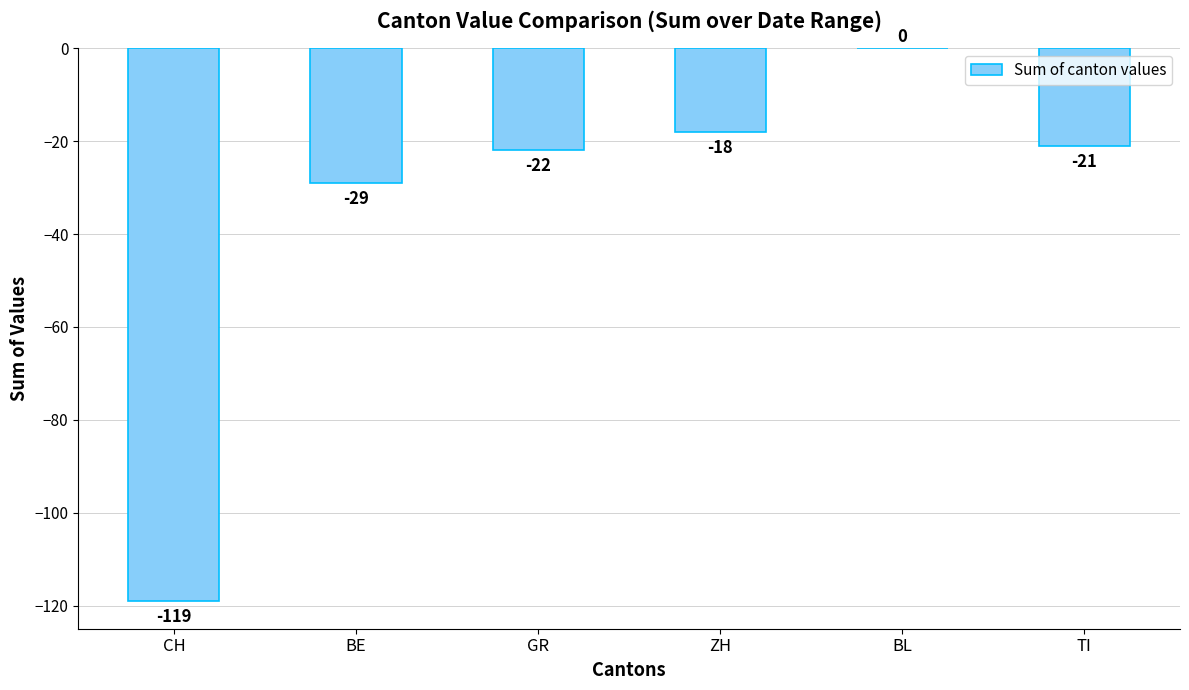

Which category has the highest value across all series?

BL